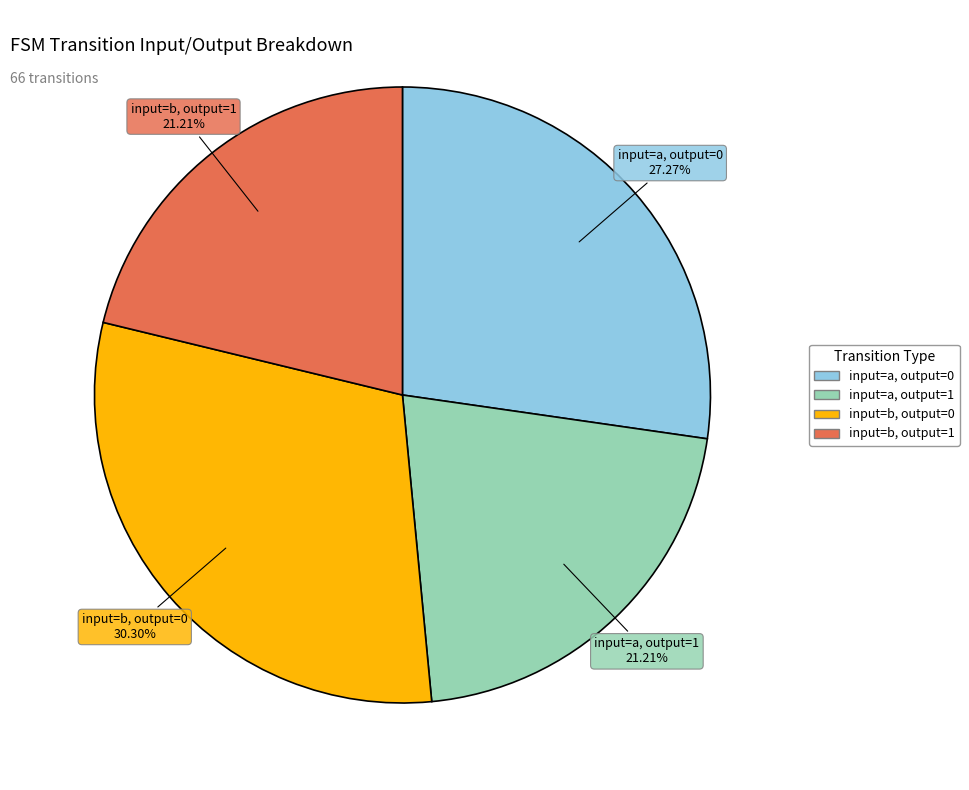

What percentage do input=a, output=1 and input=b, output=1 together represent?

42.4%